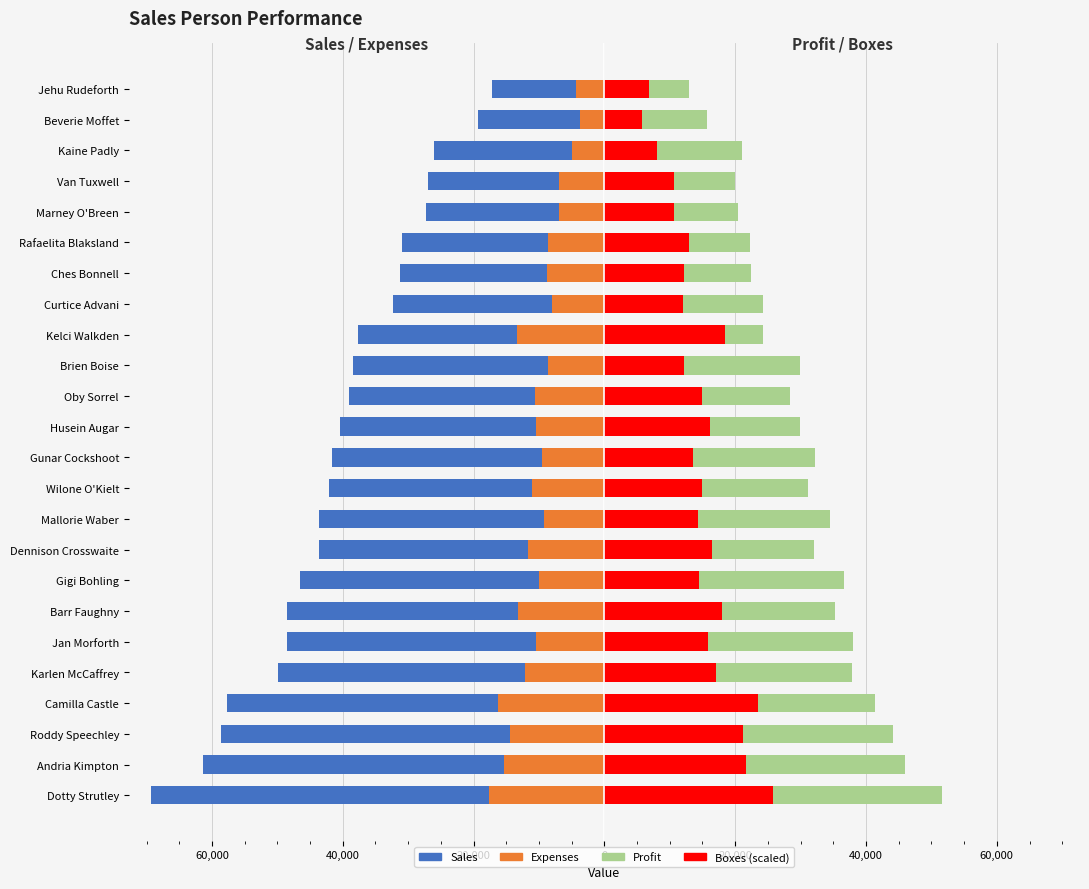

Between Gunar Cockshoot and Oby Sorrel, which series saw the biggest shift?

Profit